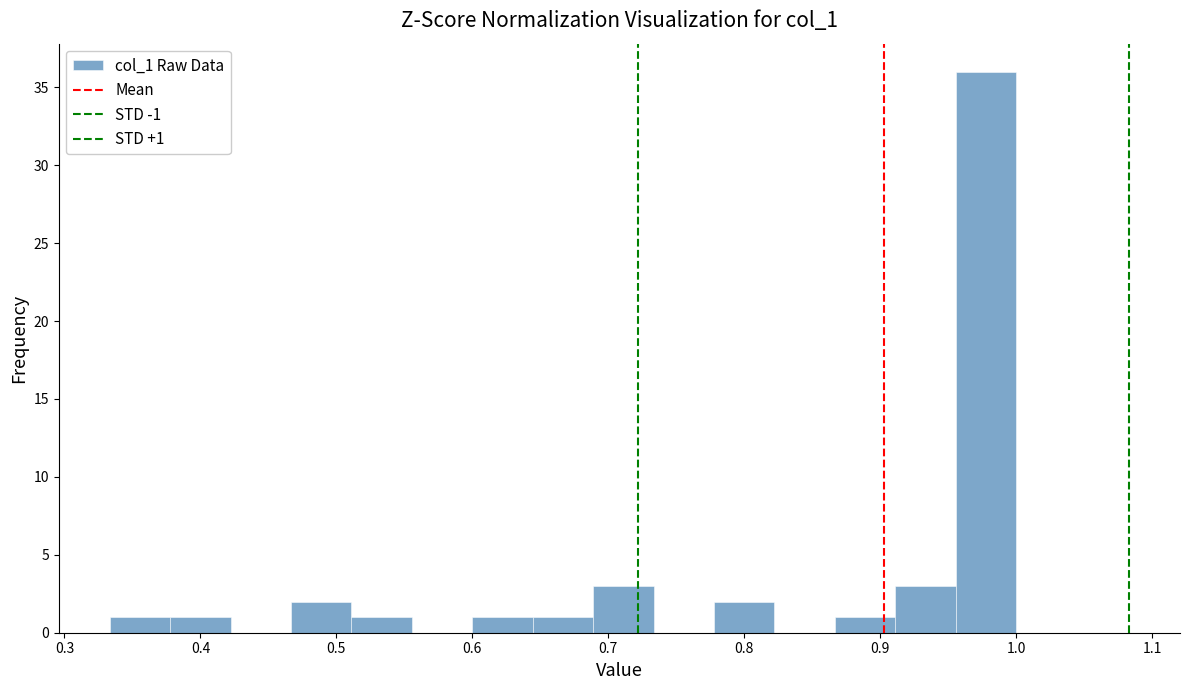

Which range on the x-axis has the tallest bar?

0.96 to 1.00